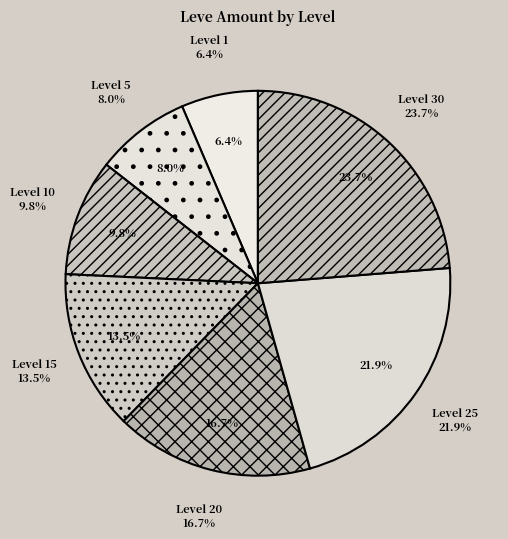

Rank the categories by value from highest to lowest.

Level 30, Level 25, Level 20, Level 15, Level 10, Level 5, Level 1